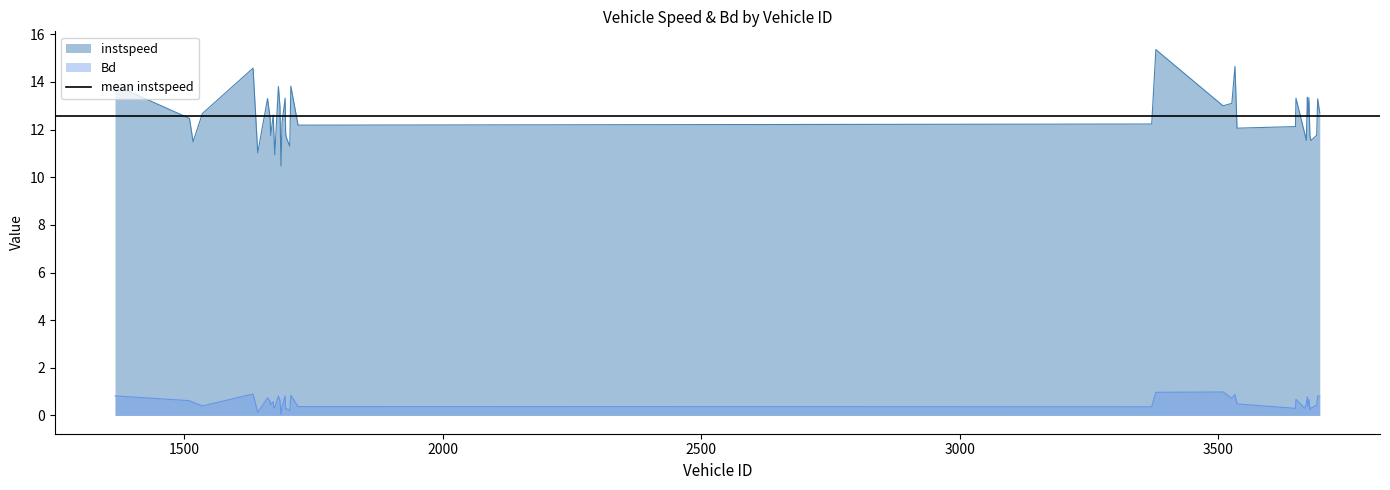

True or false: Bd has a value of 0.7 at 1667.

False